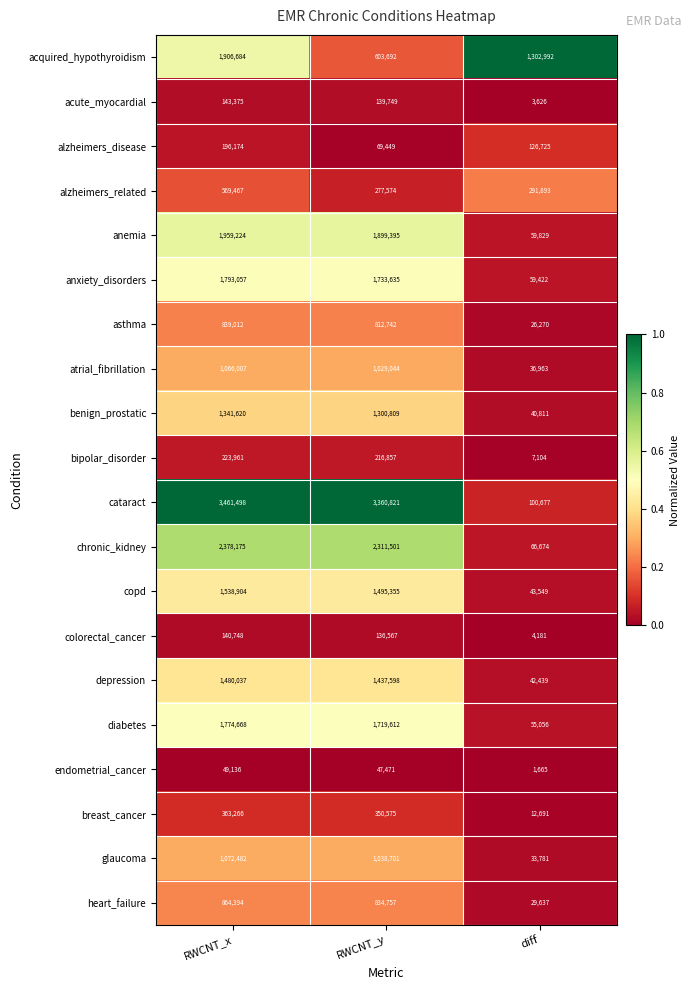

Where does the glaucoma series first go above 1038701?

RWCNT_x